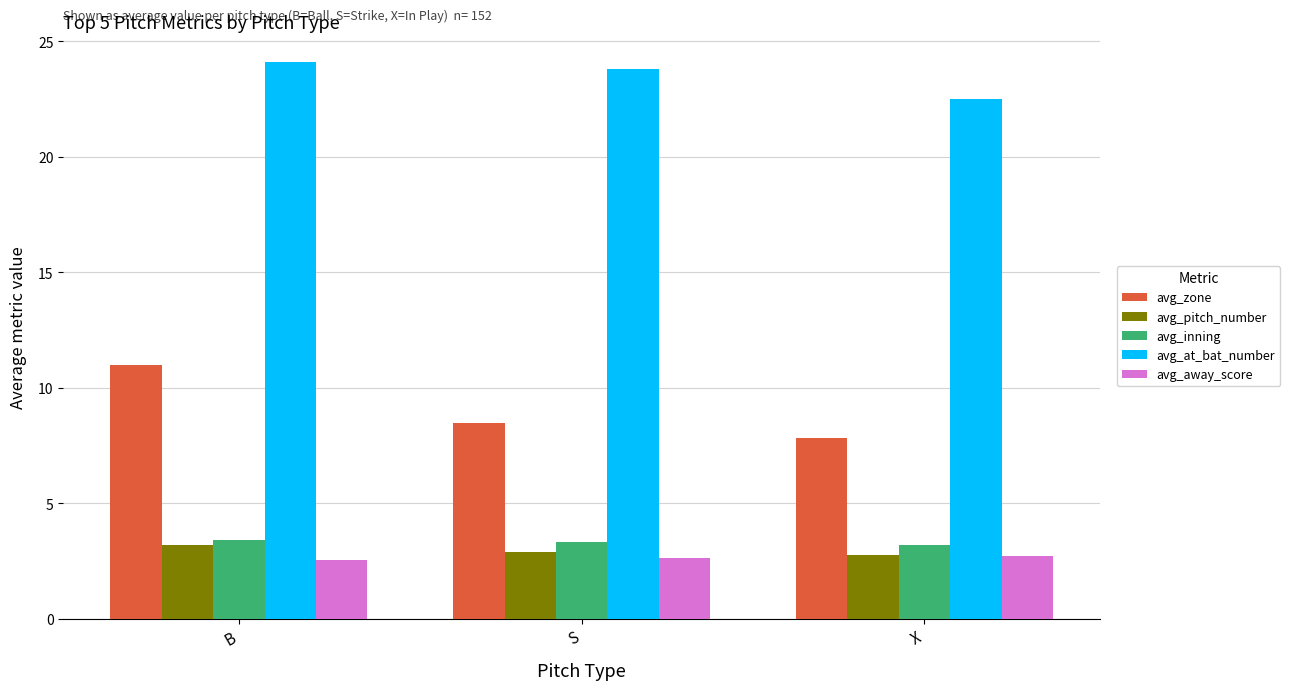

What is the total value across all series at B?

44.2